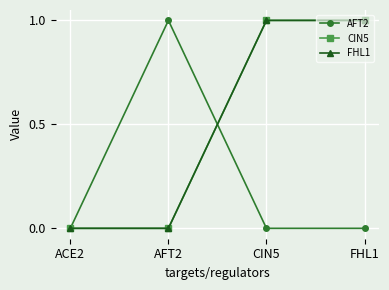

Where do AFT2 and CIN5 first cross each other?

AFT2 and CIN5